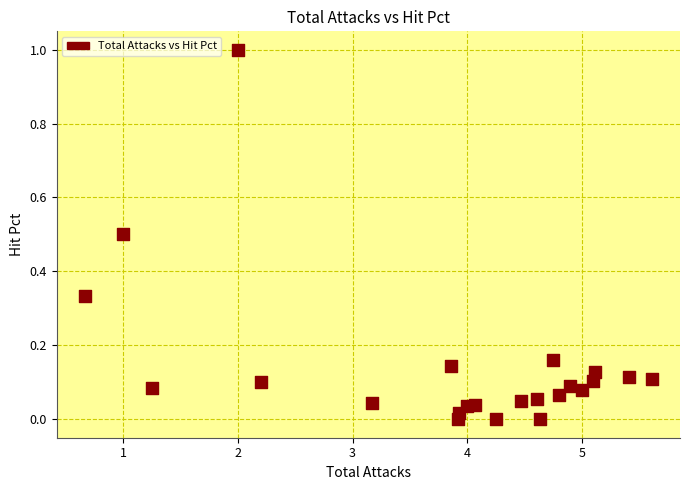

What is the range of X values (max minus min)?

4.9